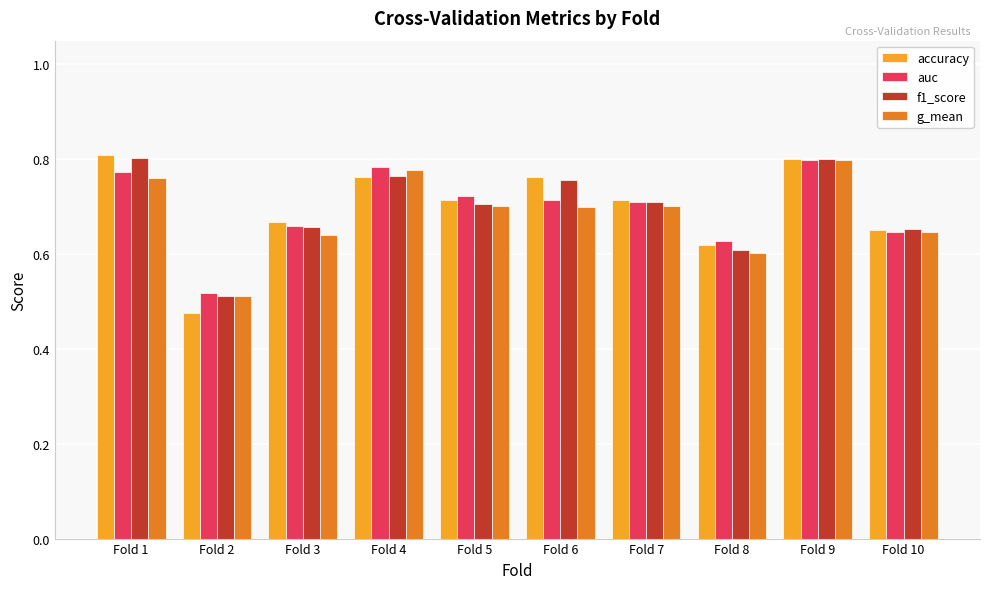

True or false: auc has a value of 0.7 at Fold 2.

False